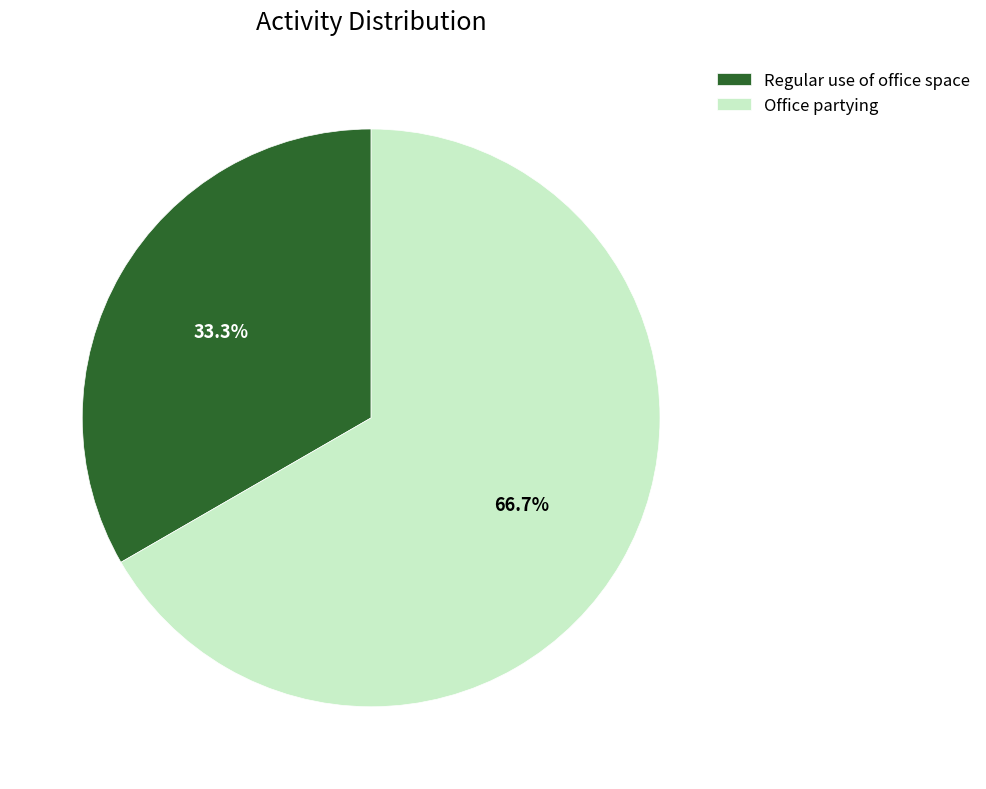

Combined, do Regular use of office space and Office partying account for over 50%?

Yes